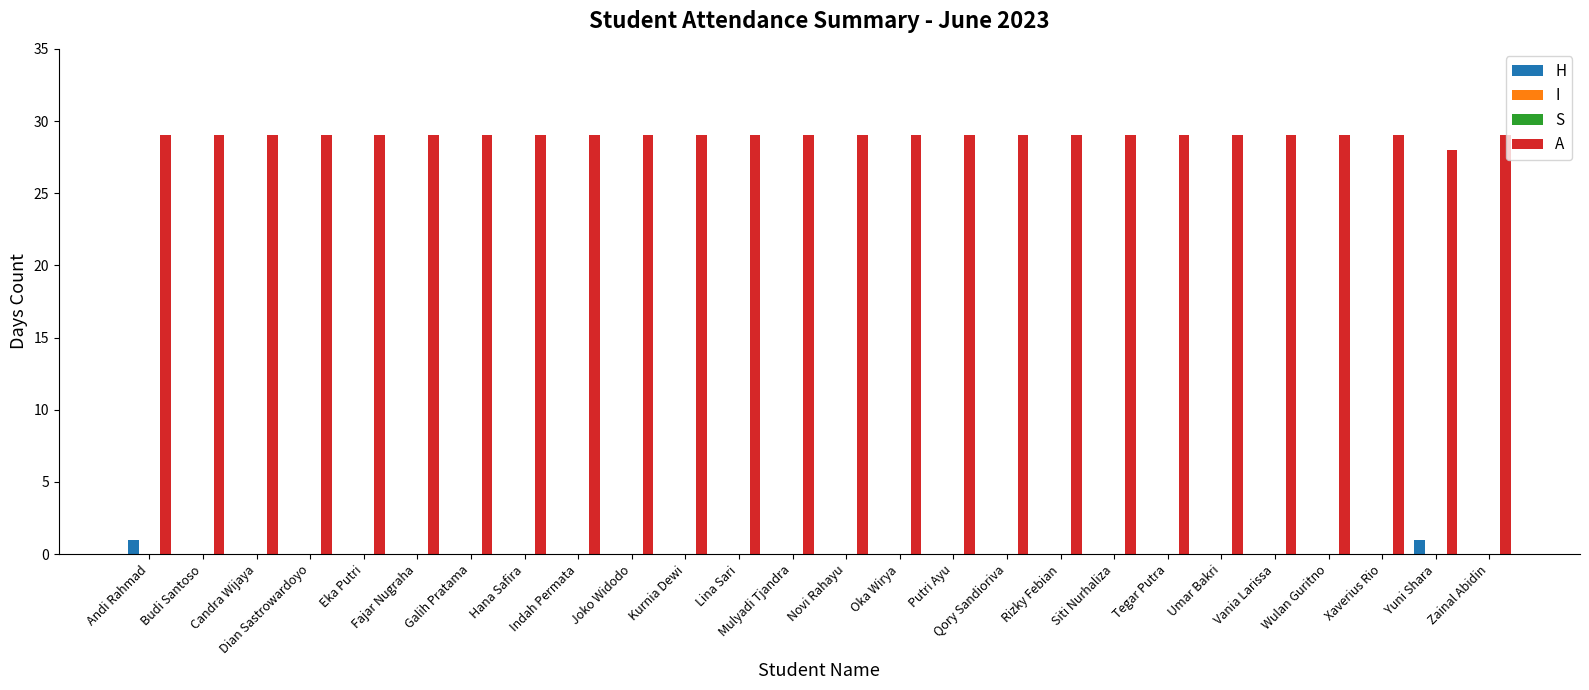

Are the bars grouped side by side (vs. stacked)?

Yes